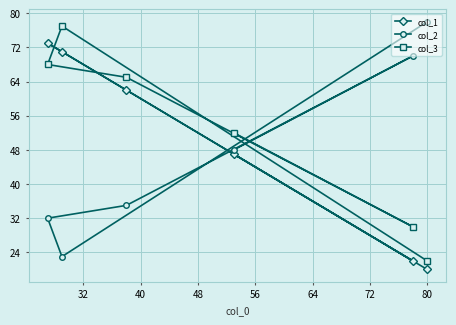

What is the difference between the maximum and minimum values in the col_1 series?

53